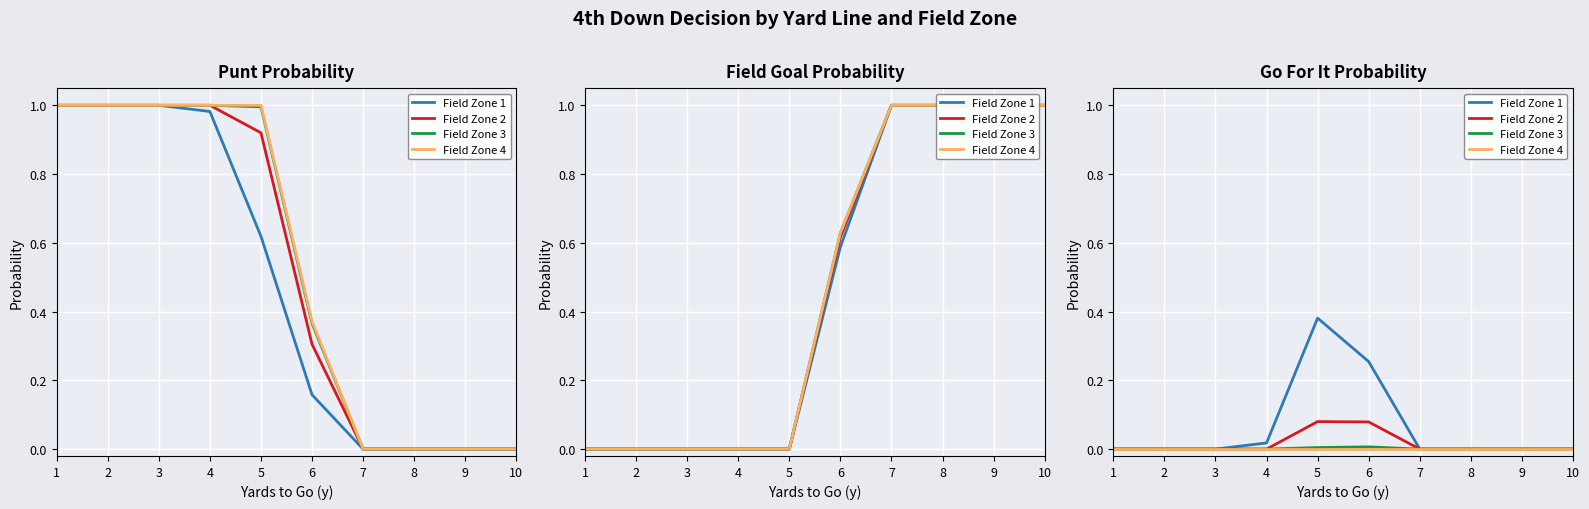

True or false: Field Zone 4 and Field Zone 2 intersect in this chart.

False